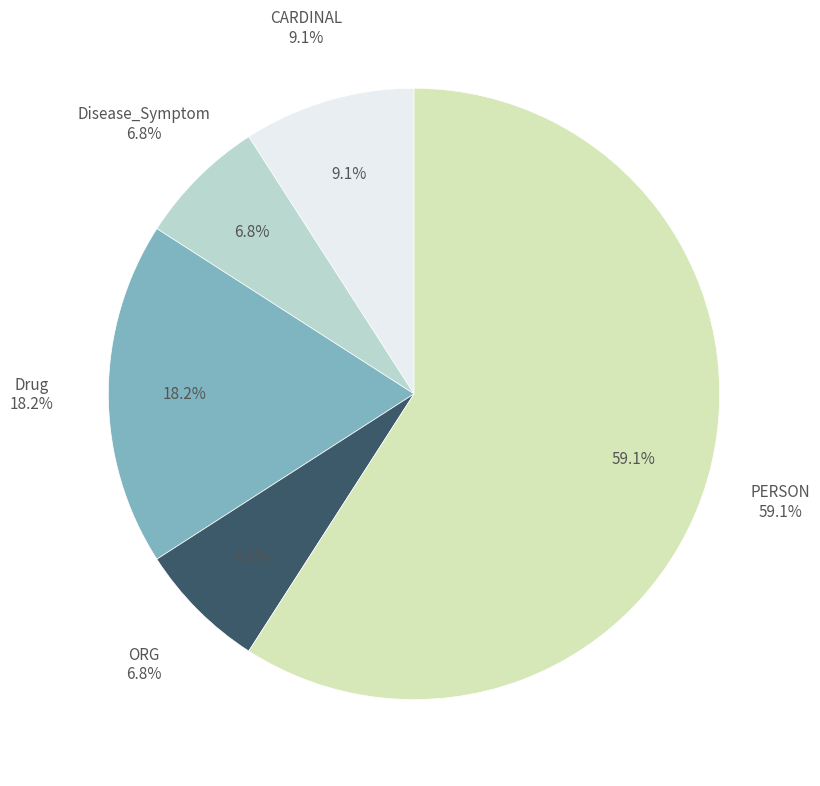

Which has a higher value, ORG or CARDINAL?

CARDINAL